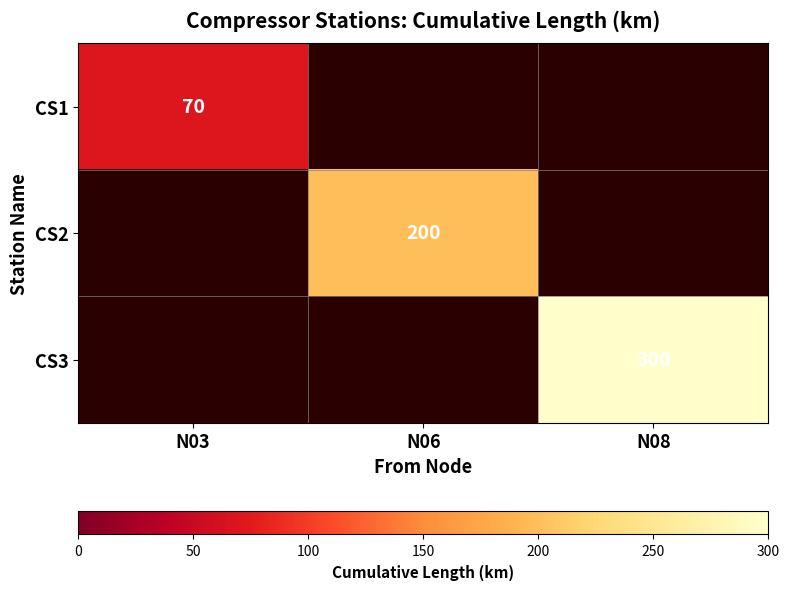

Is it true that CS2 equals 200 at N06?

True